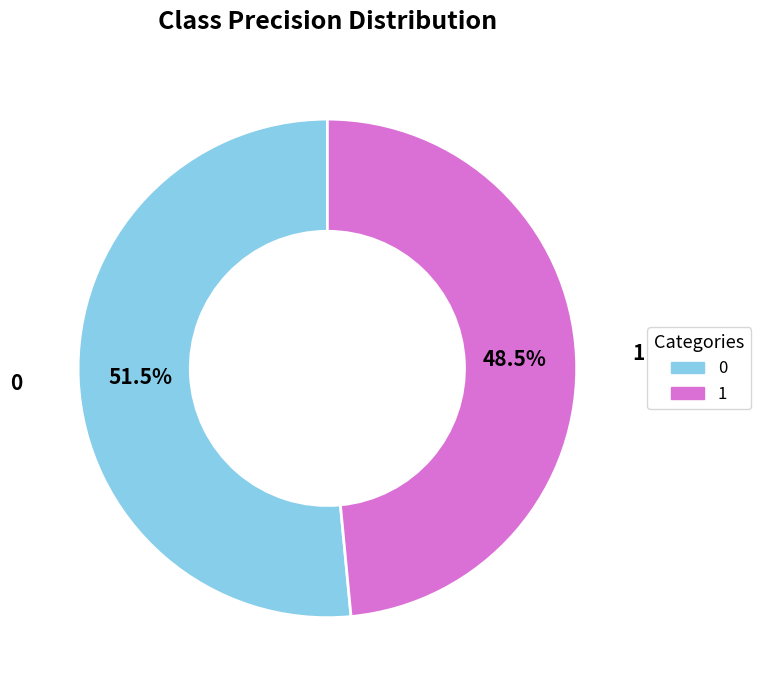

How many segments does this pie chart have?

2